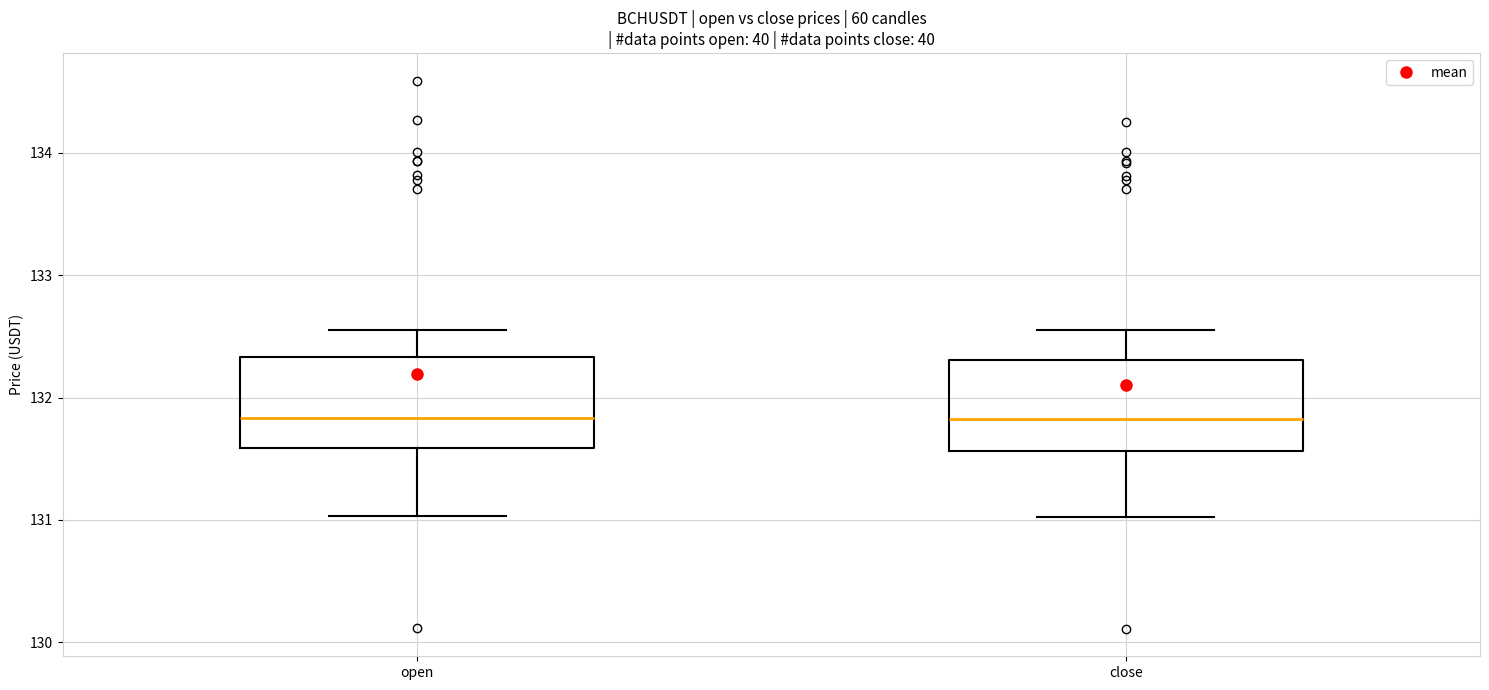

Reading left to right, transcribe this box plot: for each box, give where its median line is, the range the box spans, and where its two whiskers end, as read against the y-axis. The values are not printed on the chart, so give them approximately, as read against the axis.

open: median 131.8, box 131.6 to 132.3, whiskers 131.0 to 132.6
close: median 131.8, box 131.6 to 132.3, whiskers 131.0 to 132.6